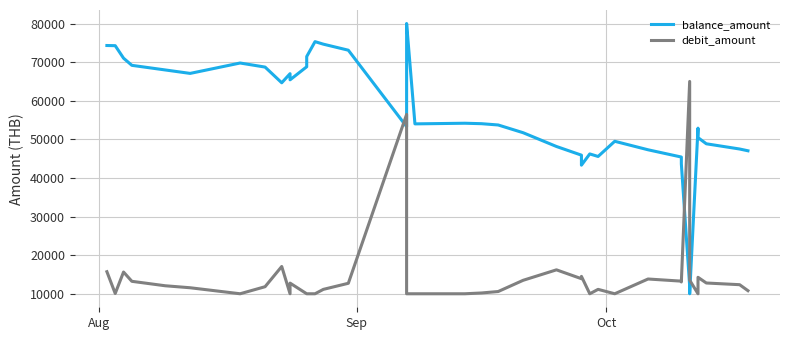

True or false: debit_amount has more than 1 interior local peaks.

True